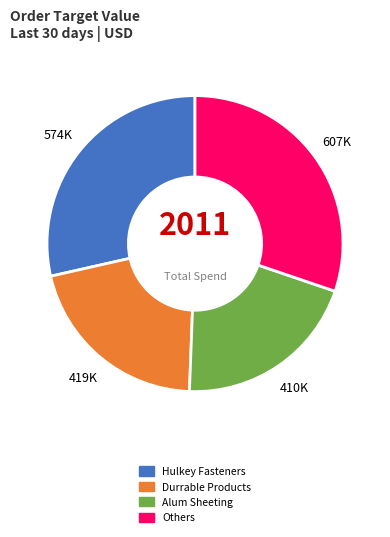

What is the largest slice in the pie chart?

Others